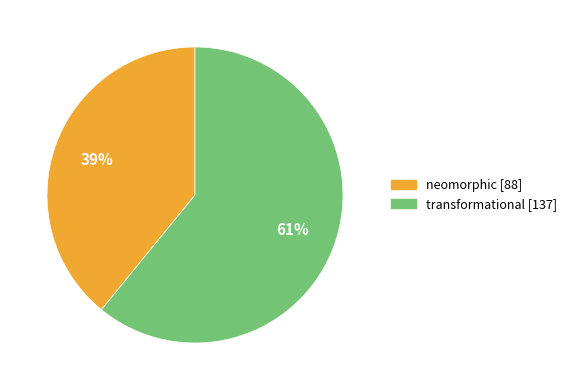

Count the number of slices in the pie.

2